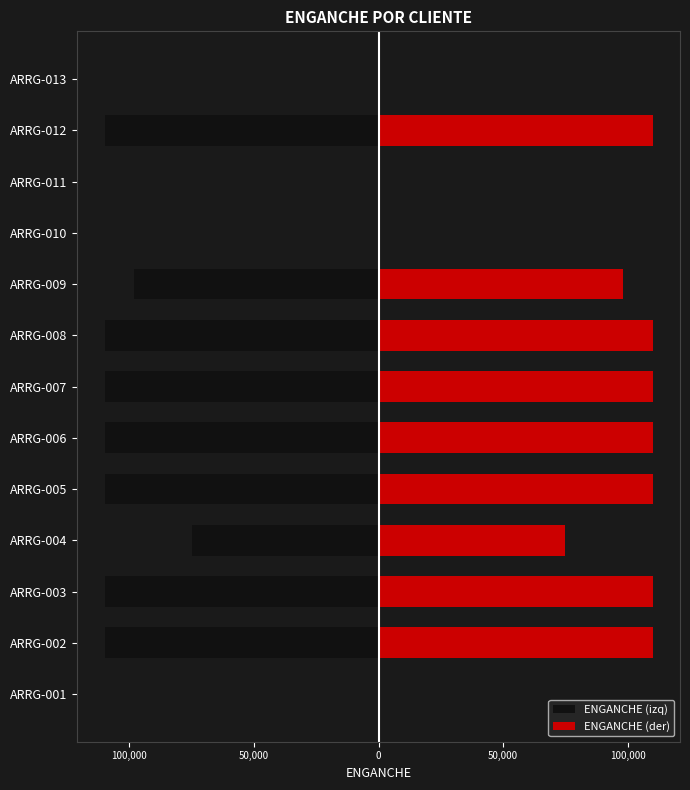

What are all the series names shown in the legend?

ENGANCHE (izq), ENGANCHE (der)